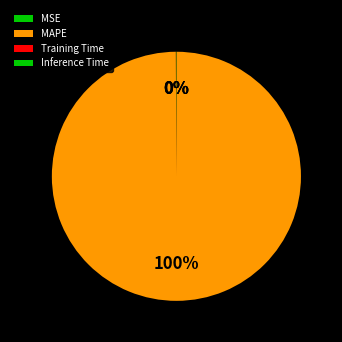

To the nearest percent, what percentage of the pie is MAPE?

100%